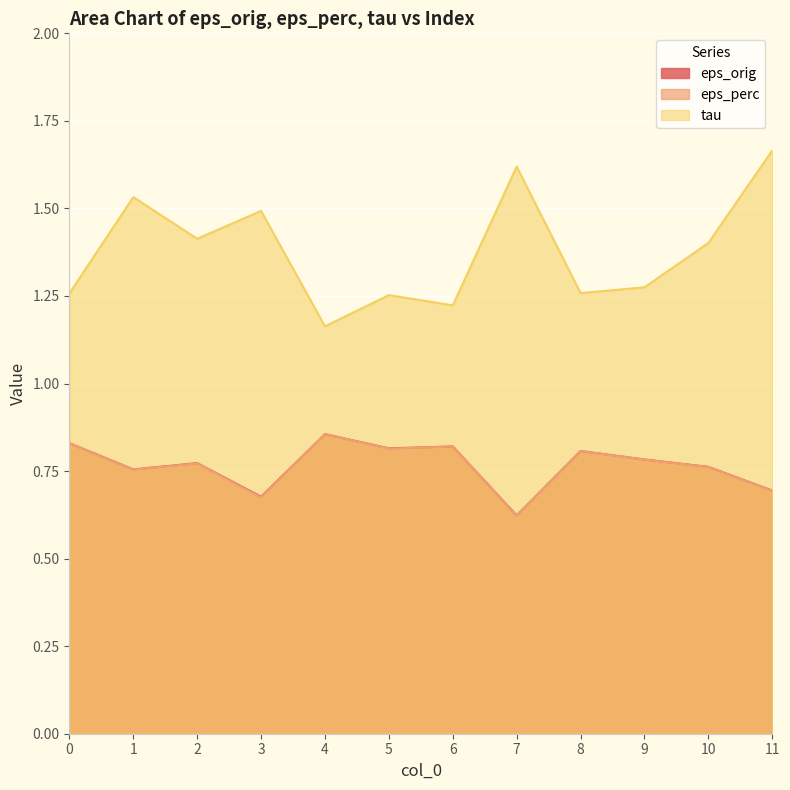

The value of tau at 8 is 1.3. True or false?

True